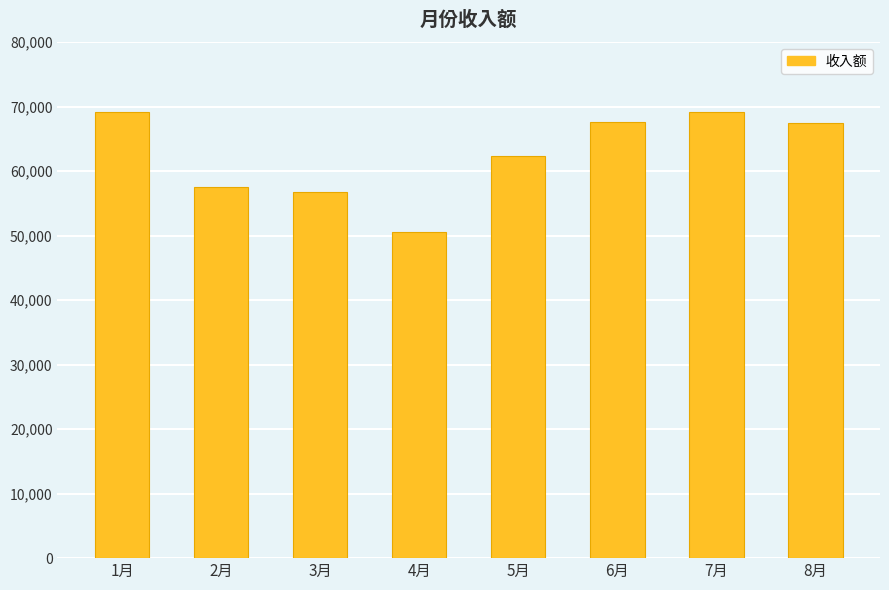

What is the label of the 2nd bar from the left?

2月